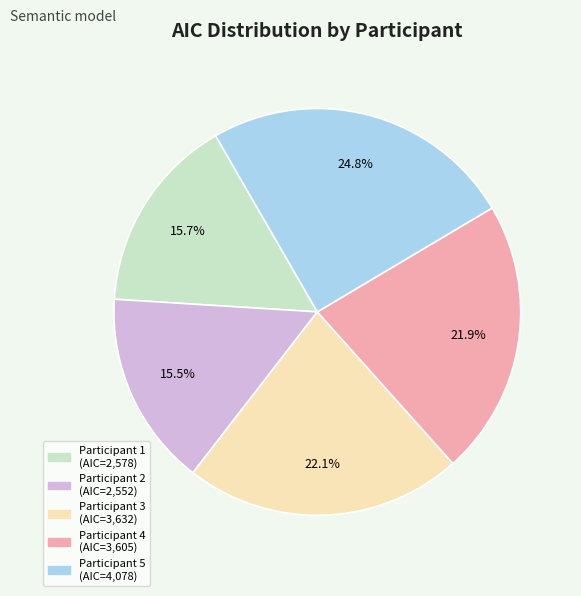

Does any single category account for the majority?

No